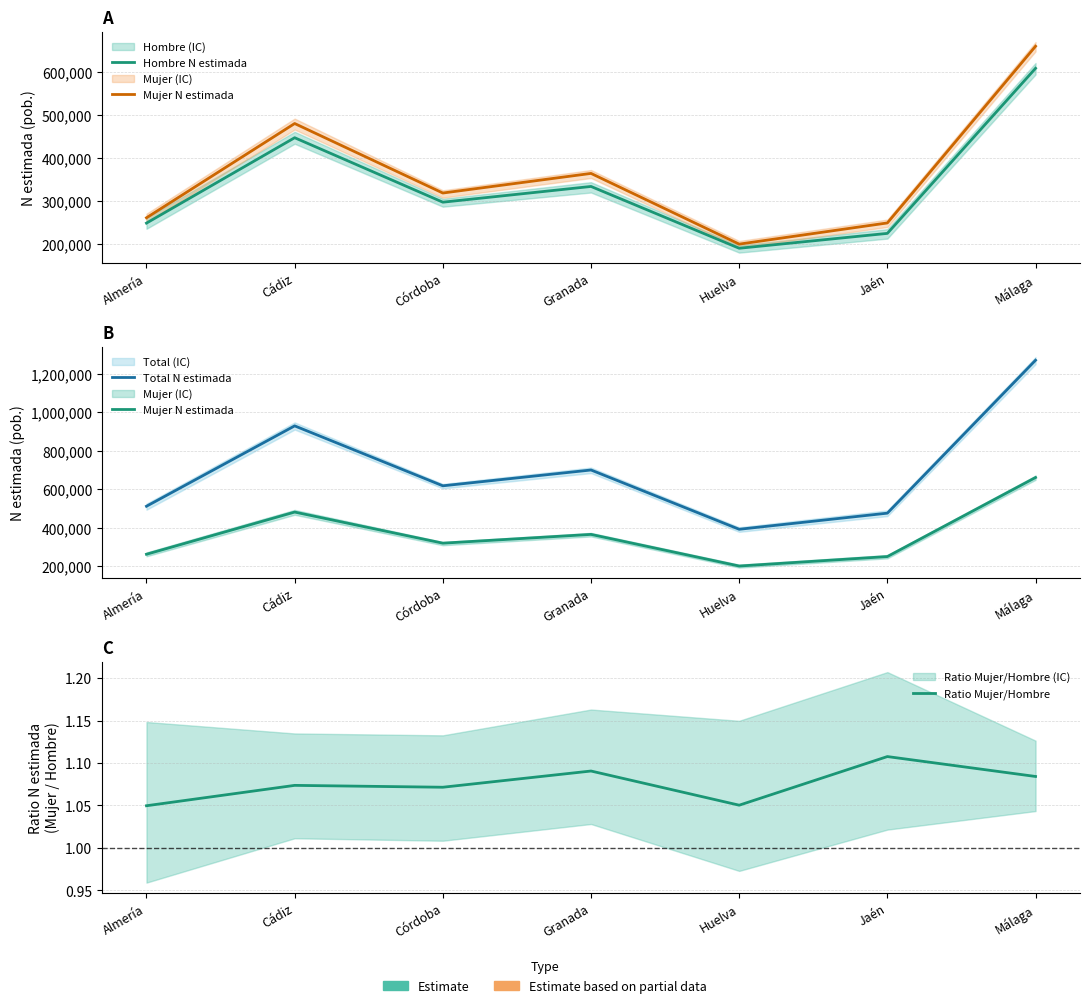

Between Almería and Málaga, which is larger?

Málaga